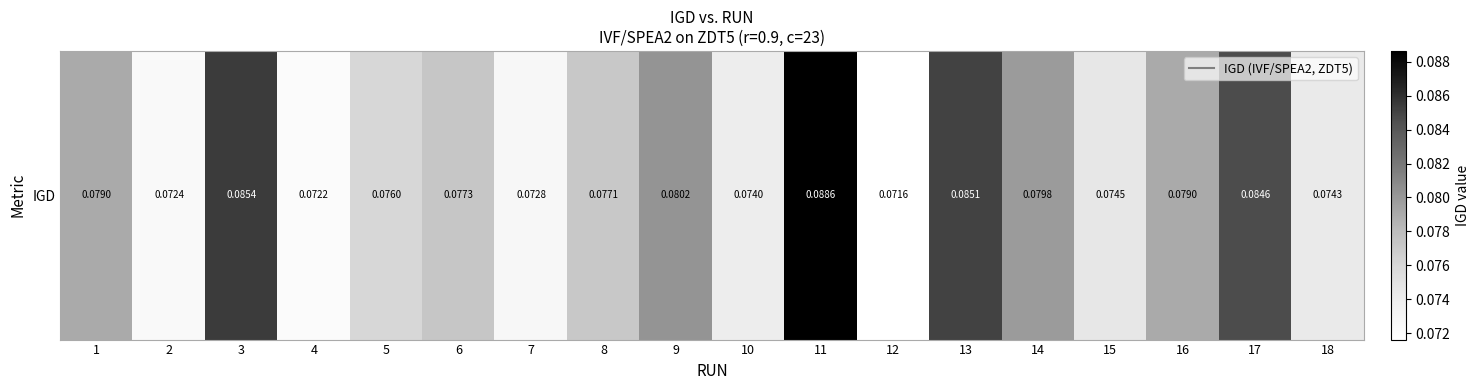

Is it true that the value at 13 is 0.1?

False